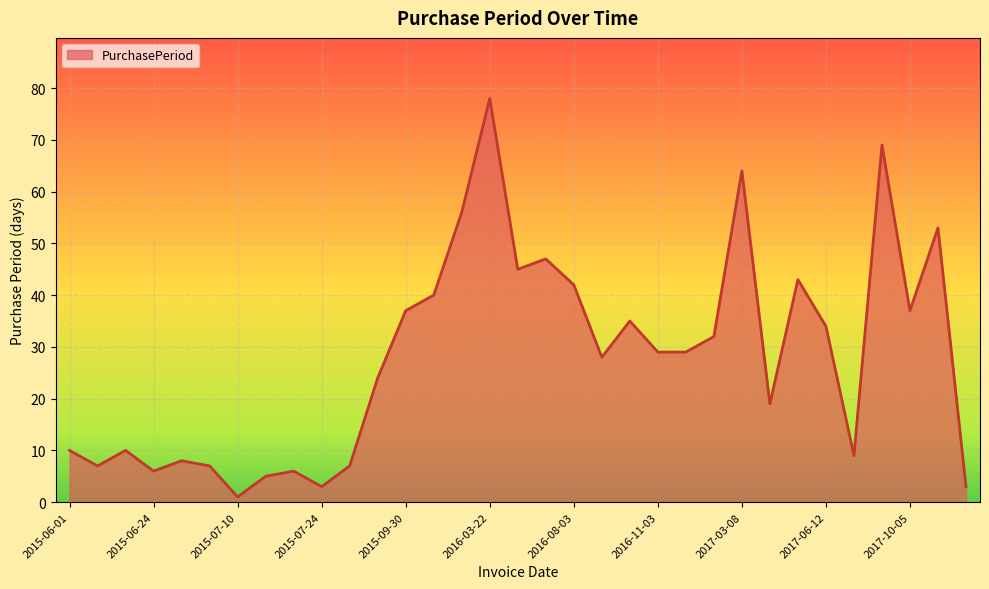

What is the difference between the maximum and minimum values?

77